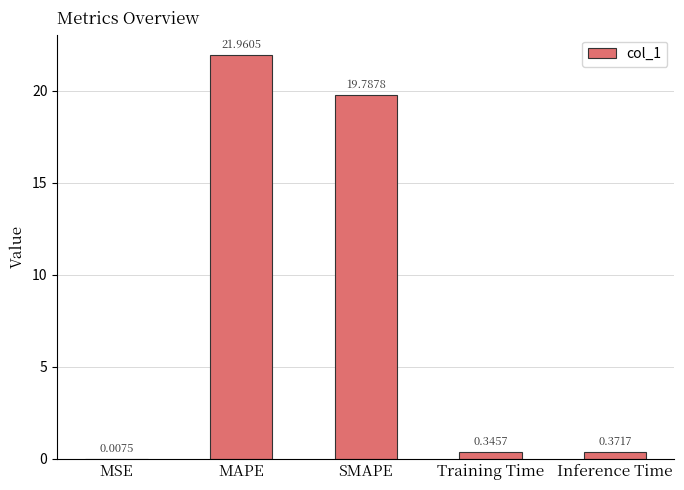

What is the change in value from MAPE to Inference Time?

-21.6